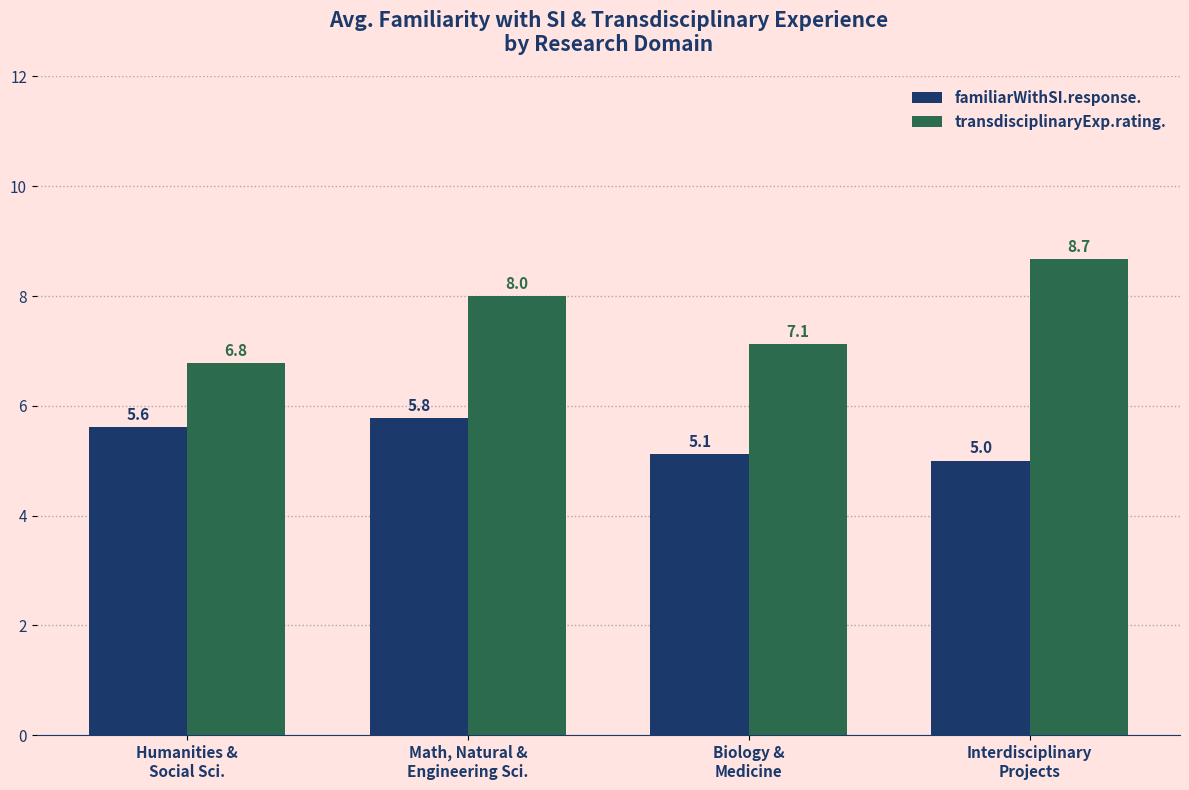

List the series in order of their overall mean, lowest first.

familiarWithSI.response., transdisciplinaryExp.rating.